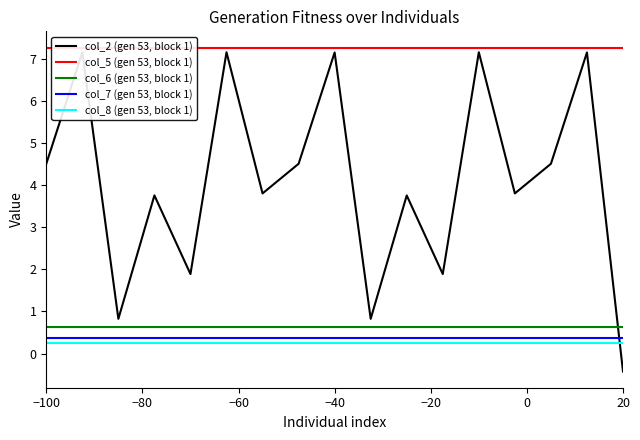

What is the minimum value for col_2 (gen 53, block 1)?

-0.4